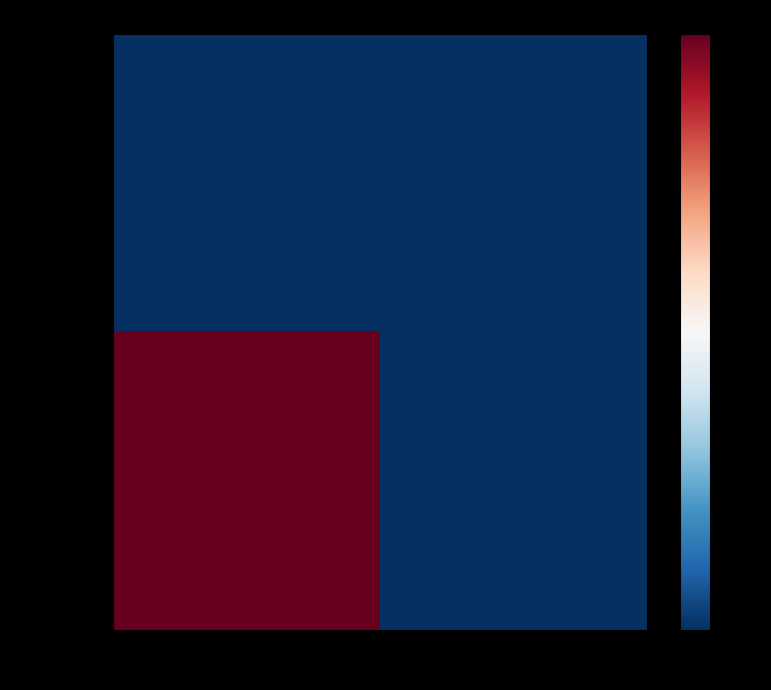

Which series changed the most between 0 and 1?

1410174661